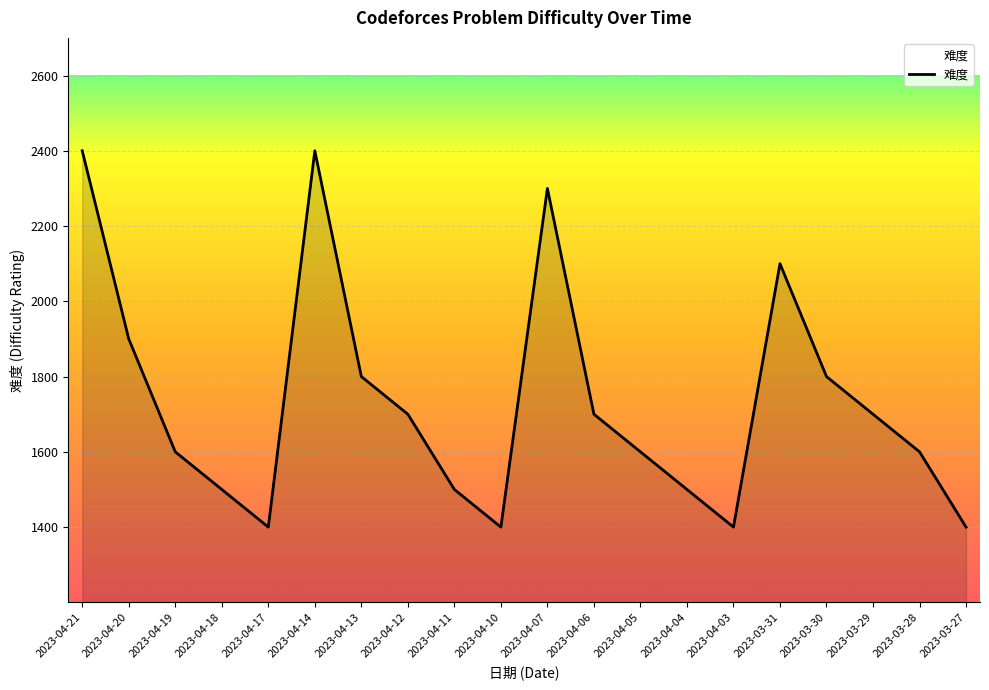

What is the change in value from 2023-04-18 to 2023-03-28?

+100